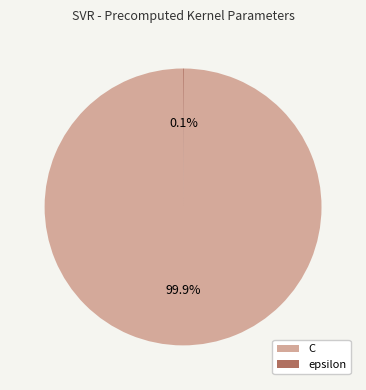

What is the largest slice in the pie chart?

C